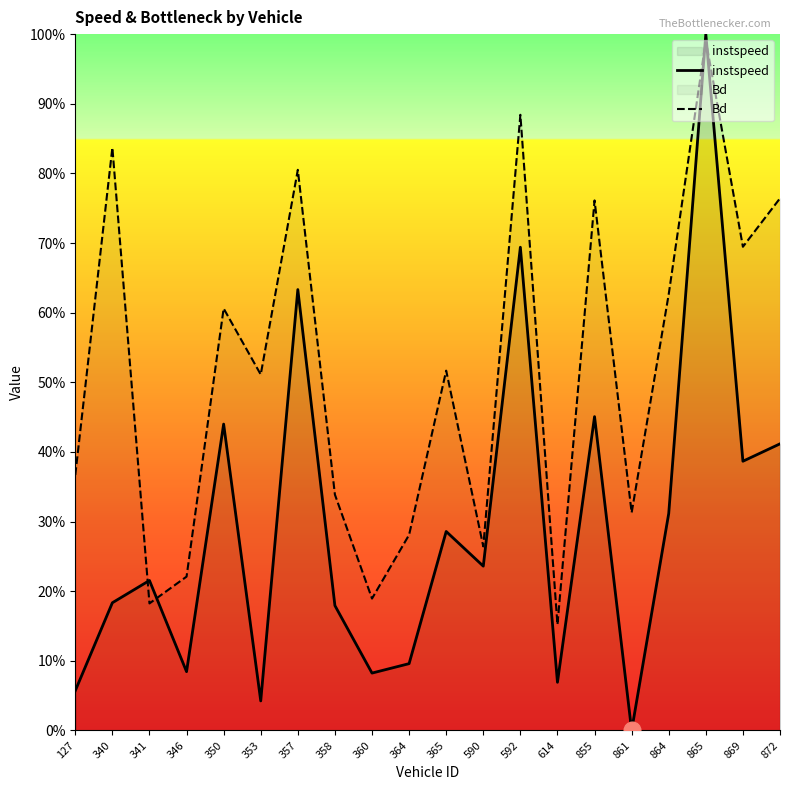

What is the sum of the Bd values at 358 and 592?

1.2